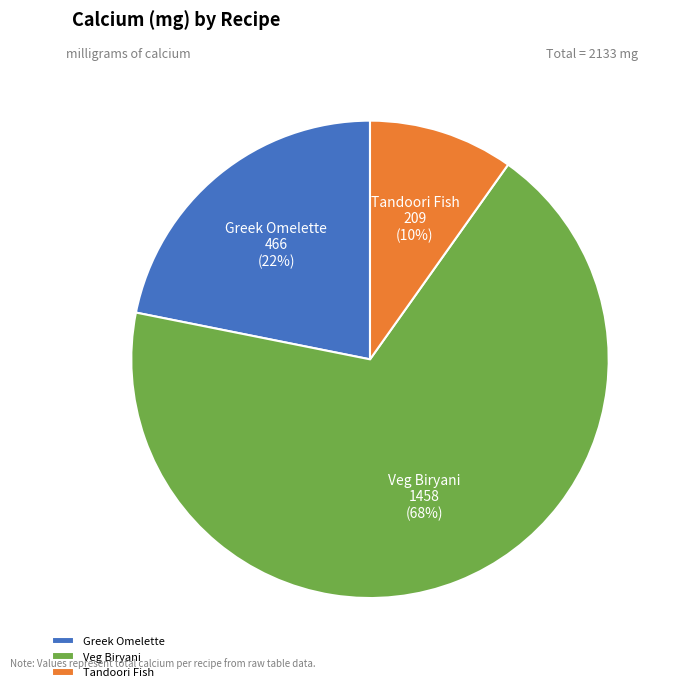

Between Tandoori Fish and Greek Omelette, which is larger?

Greek Omelette